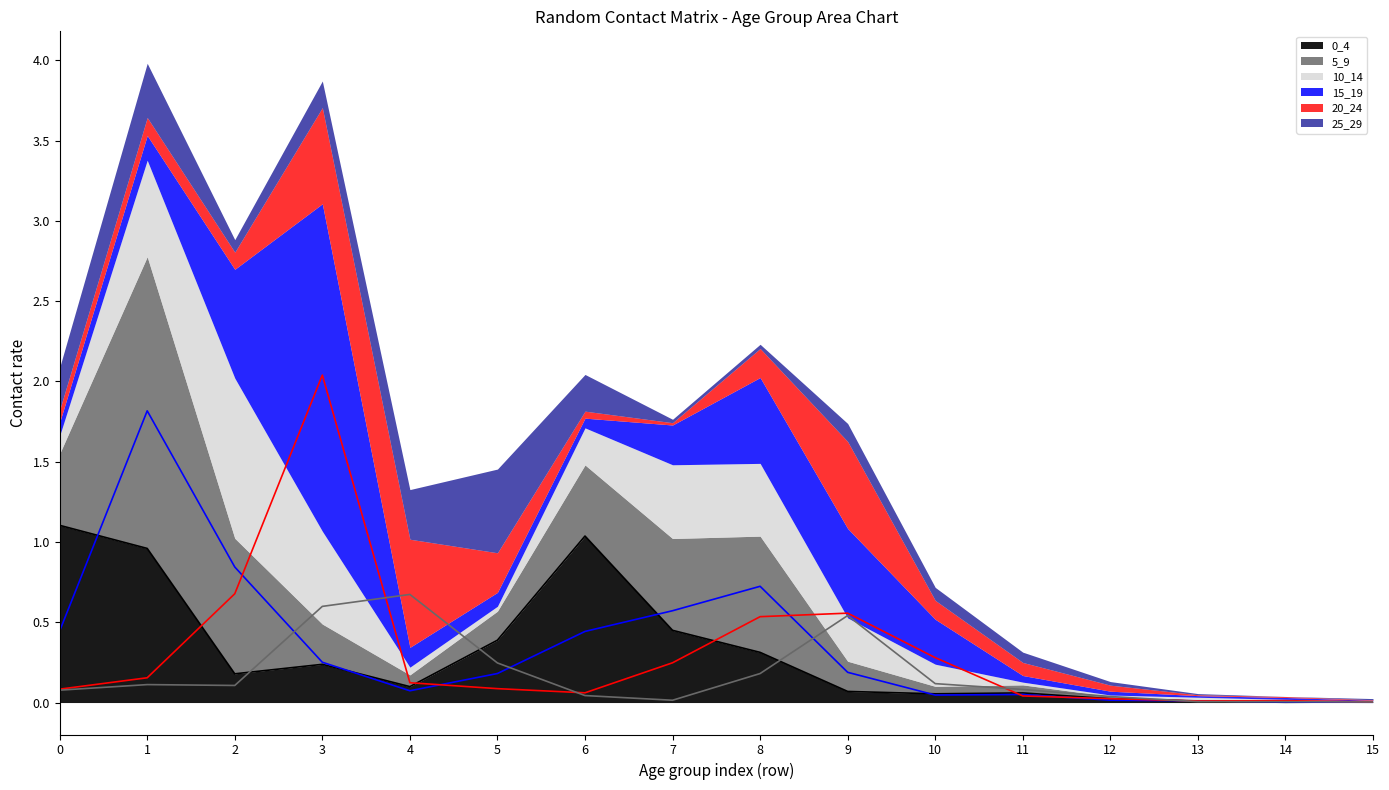

List the labels in order of 0_4 (line) value, largest first.

0, 6, 1, 7, 5, 8, 3, 2, 4, 9, 11, 10, 12, 13, 15, 14